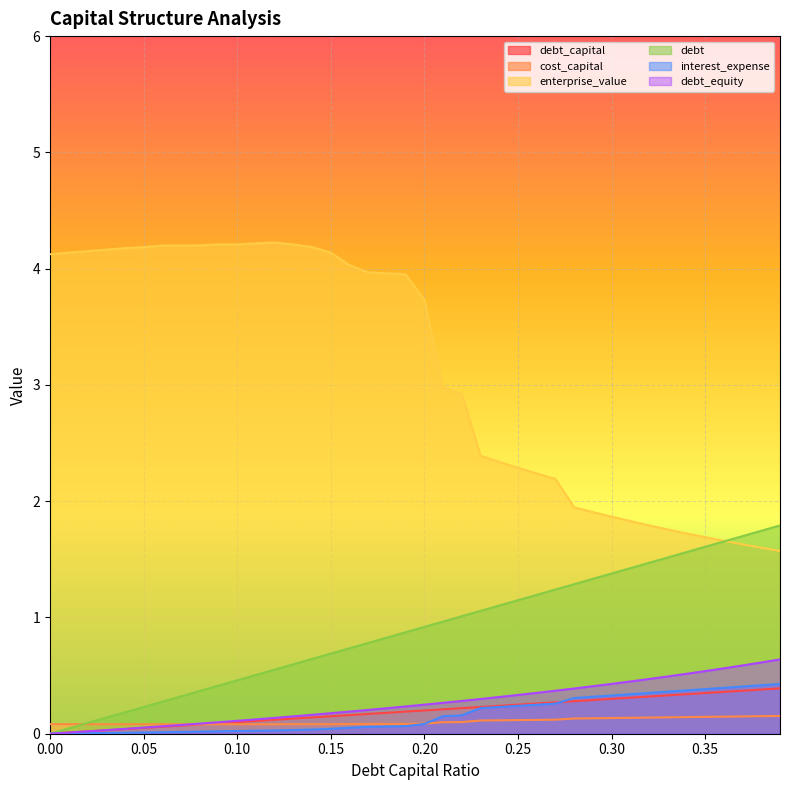

What is the label of the 5th point from the left?

0.04